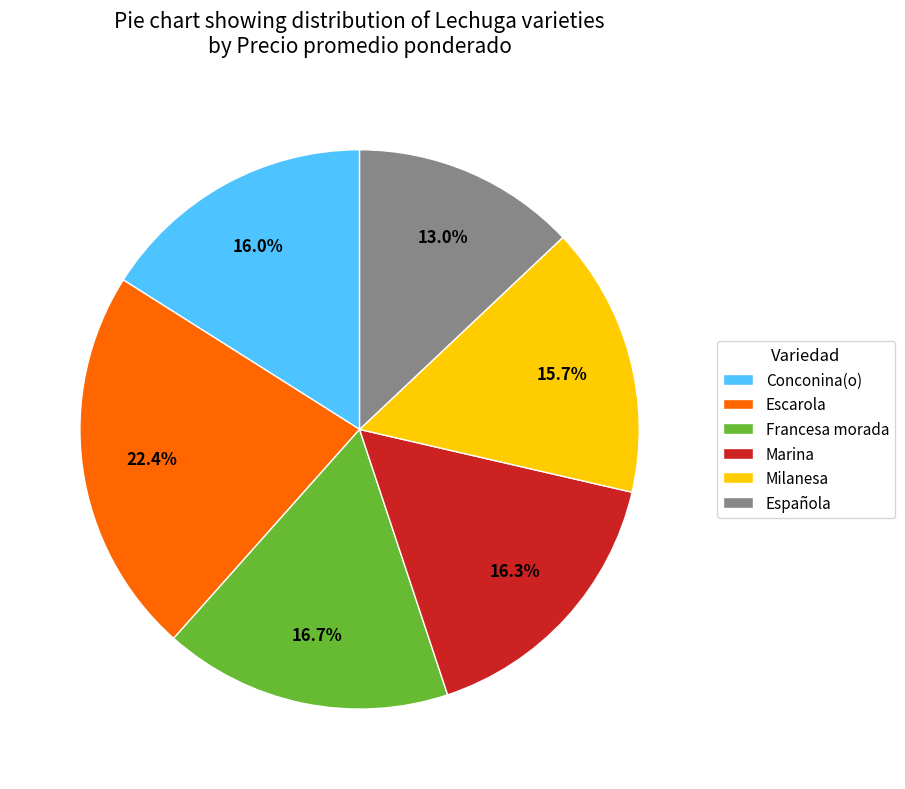

What percentage do Escarola and Francesa morada together represent?

39.1%